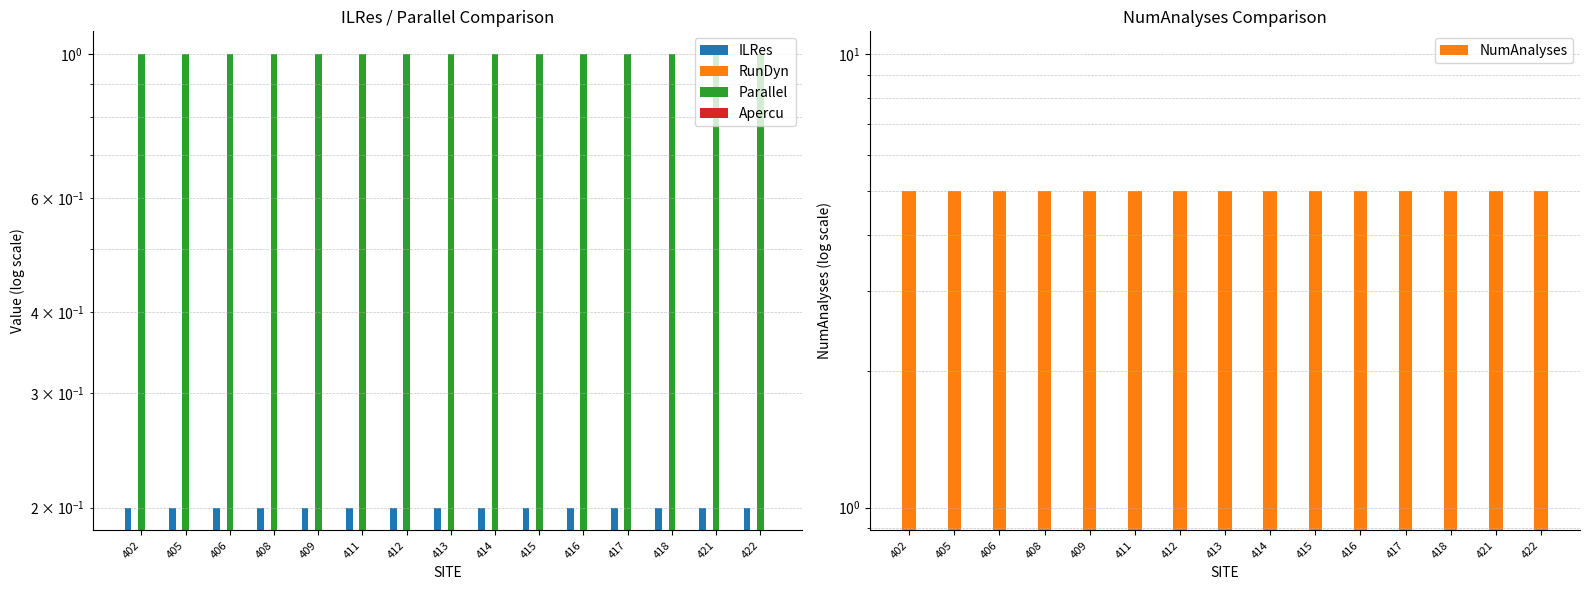

Count the number of data series in this chart.

5